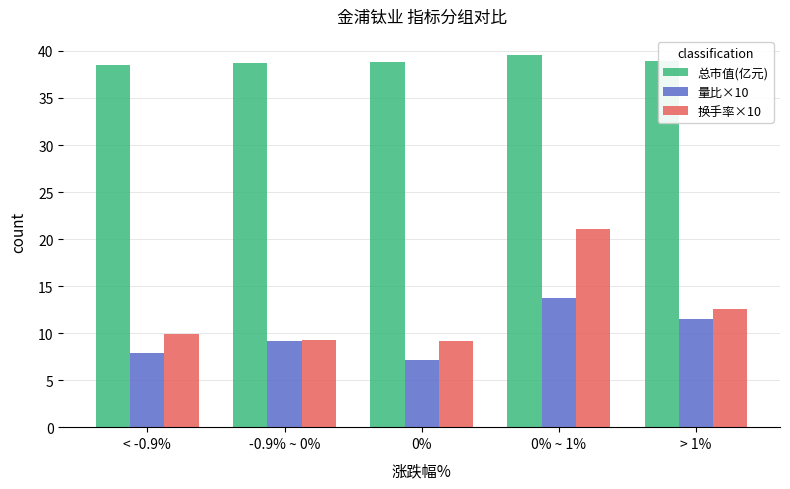

What value does the 量比×10 series have at 0%?

7.1